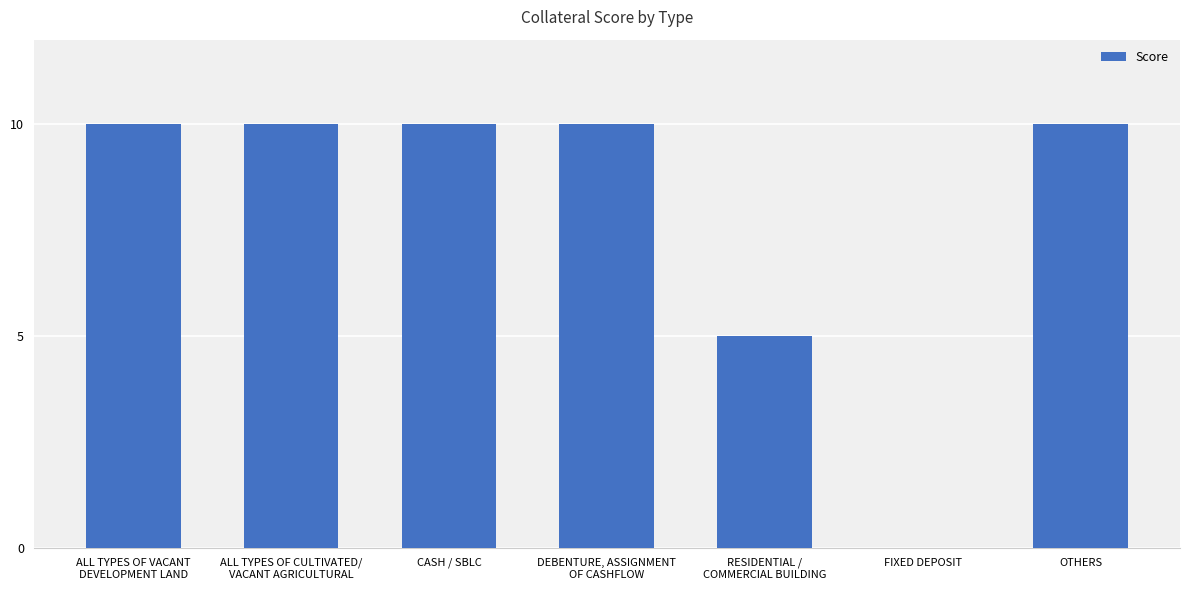

What is the greatest value displayed?

10